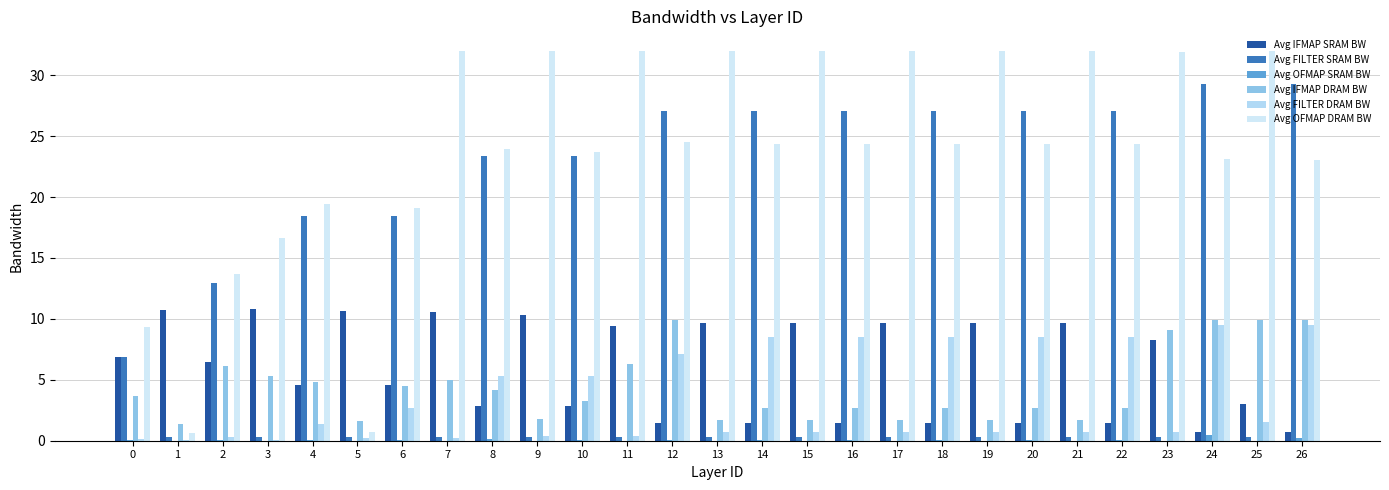

Which series has the largest total across all categories?

Avg OFMAP DRAM BW